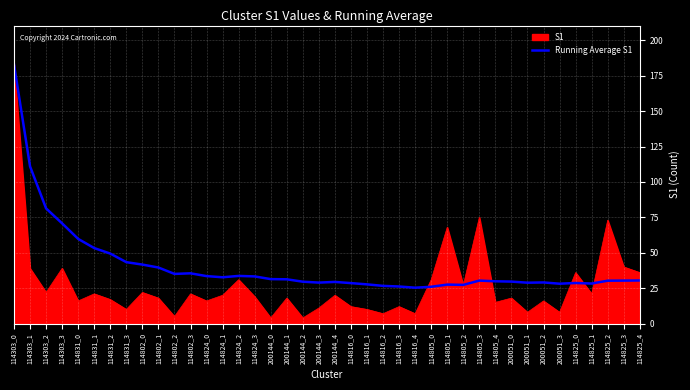

The value of Running Average S1 at 114824_1 is 22.0. True or false?

False